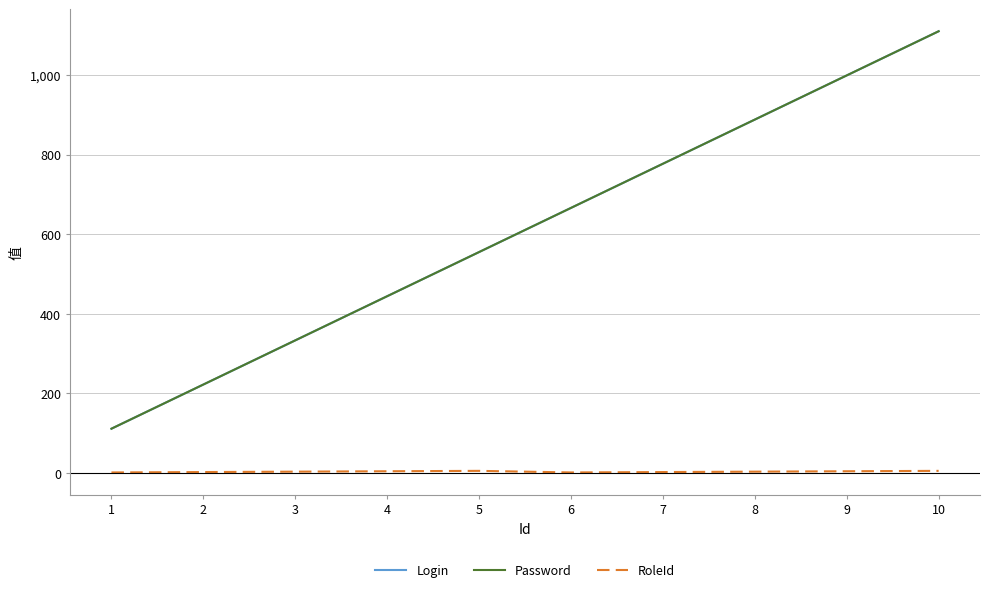

What is the value of the RoleId point at the 1st from the left?

1